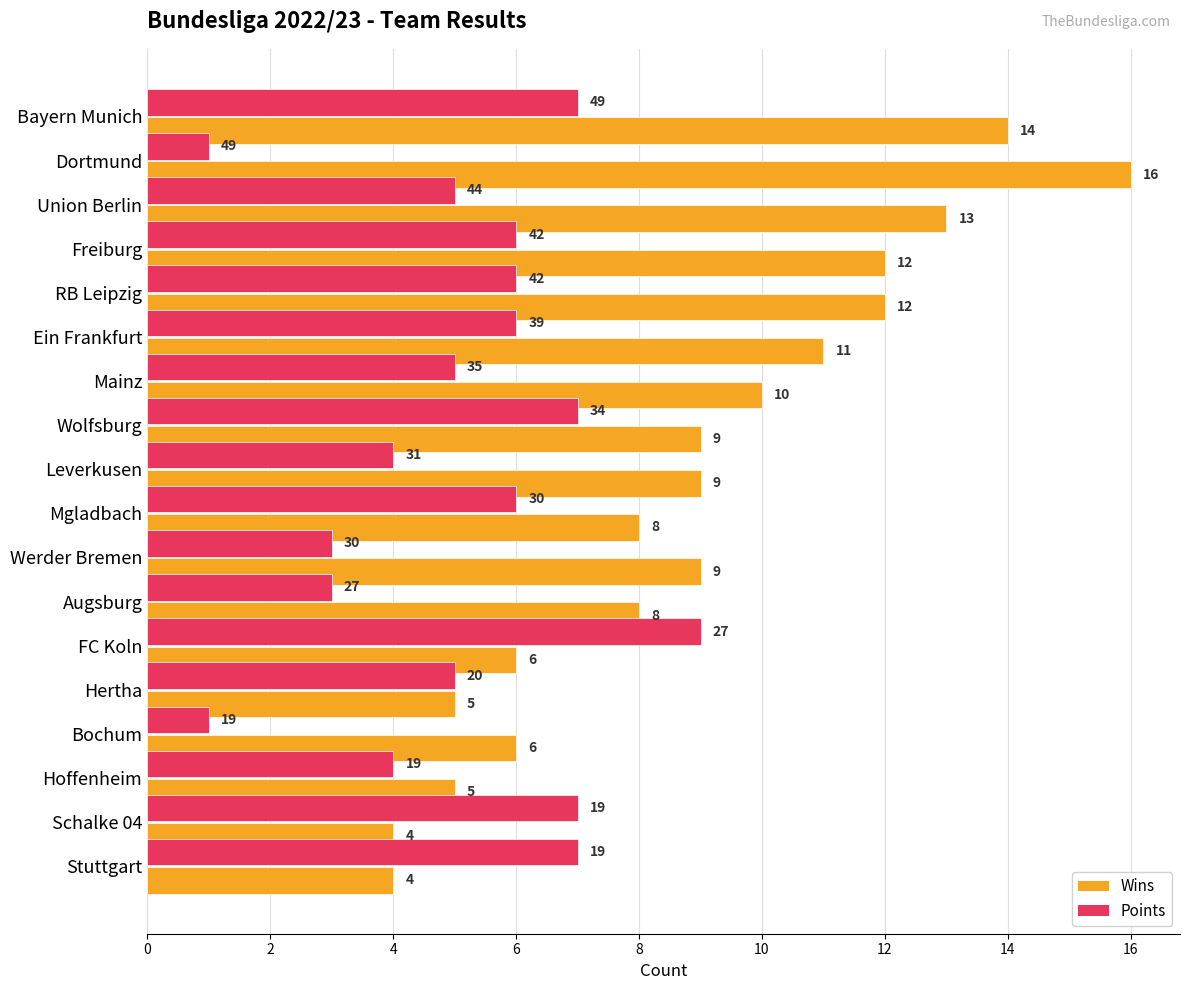

What value does the Wins series have at Freiburg?

12